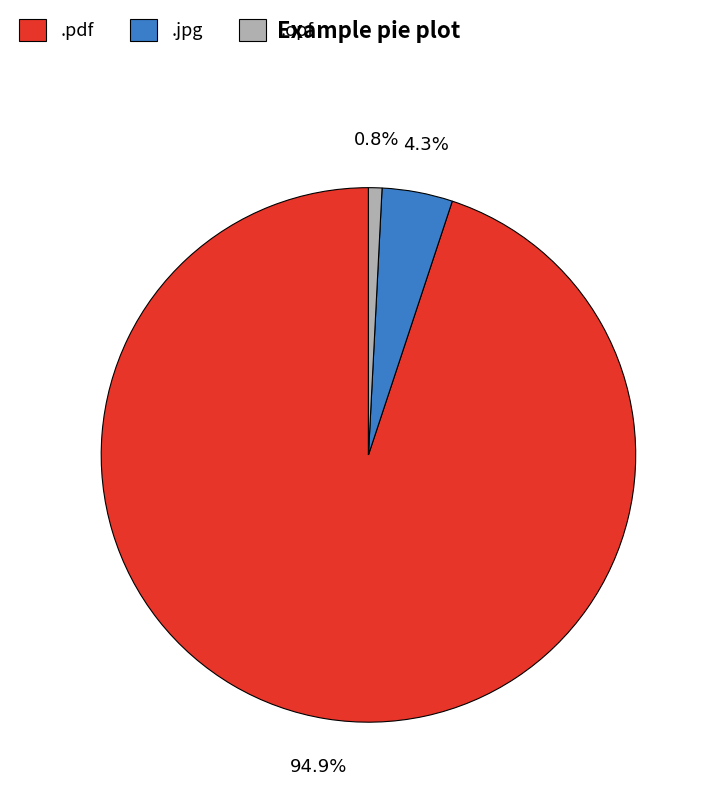

Which slice is the smallest?

.opf